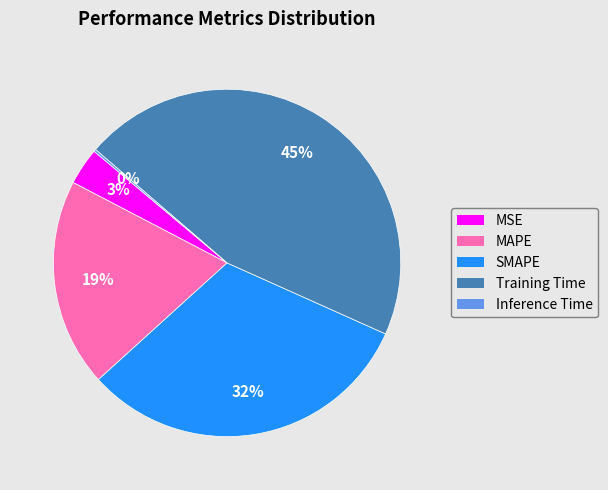

What percentage is the Training Time slice, to the nearest percent?

45%